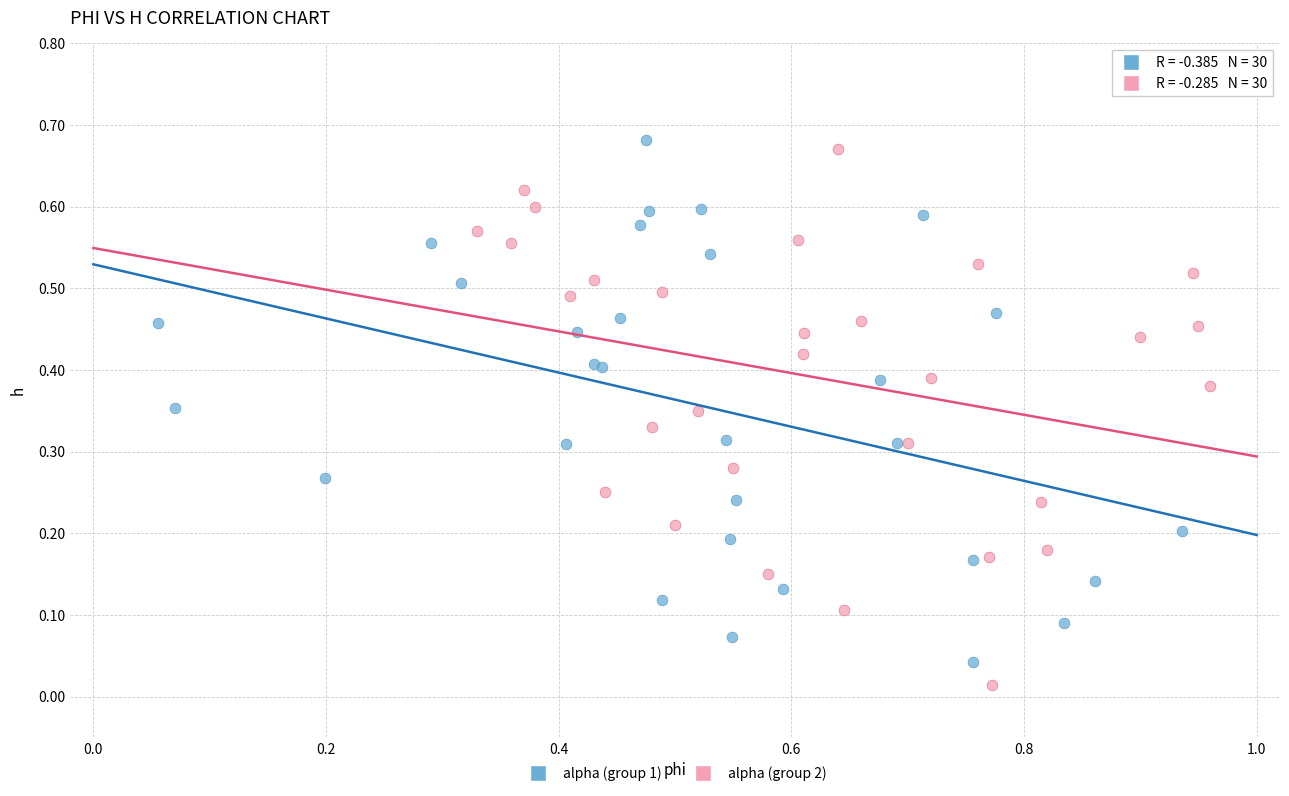

Which series has the widest spread of Y values?

alpha (group 2)